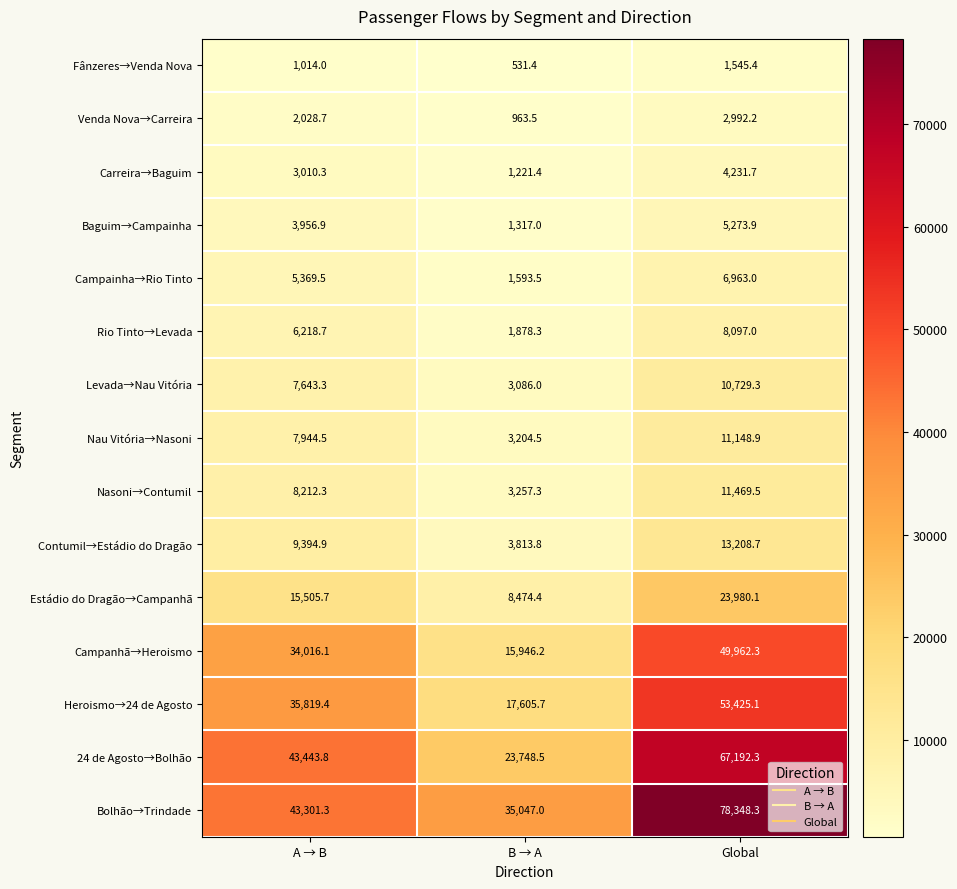

Between B → A and Global, which series saw the biggest shift?

24 de Agosto→Bolhão